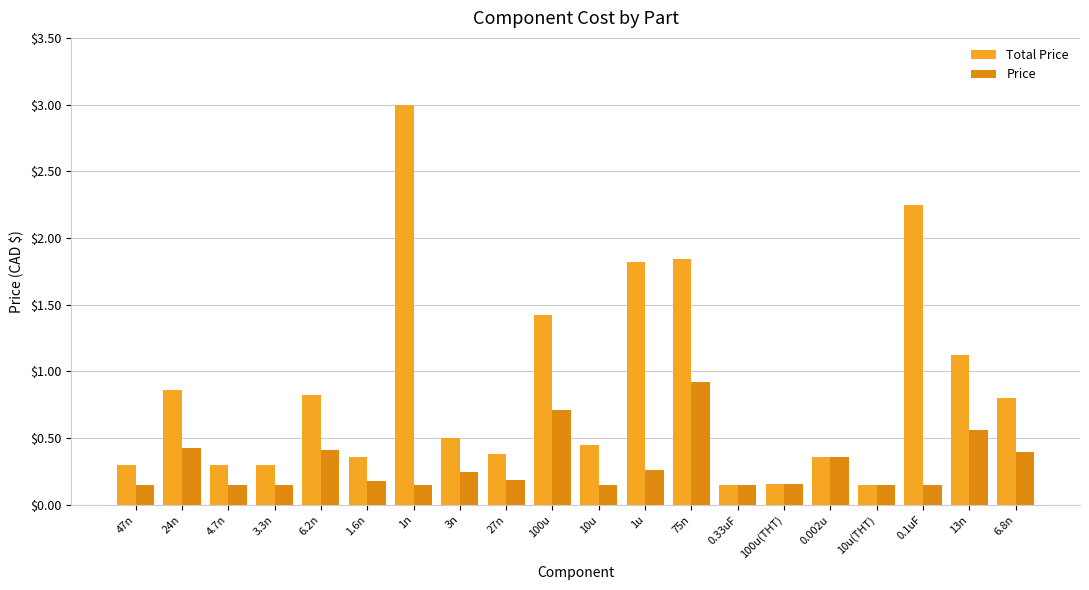

What is the sum of all Price values?

6.0